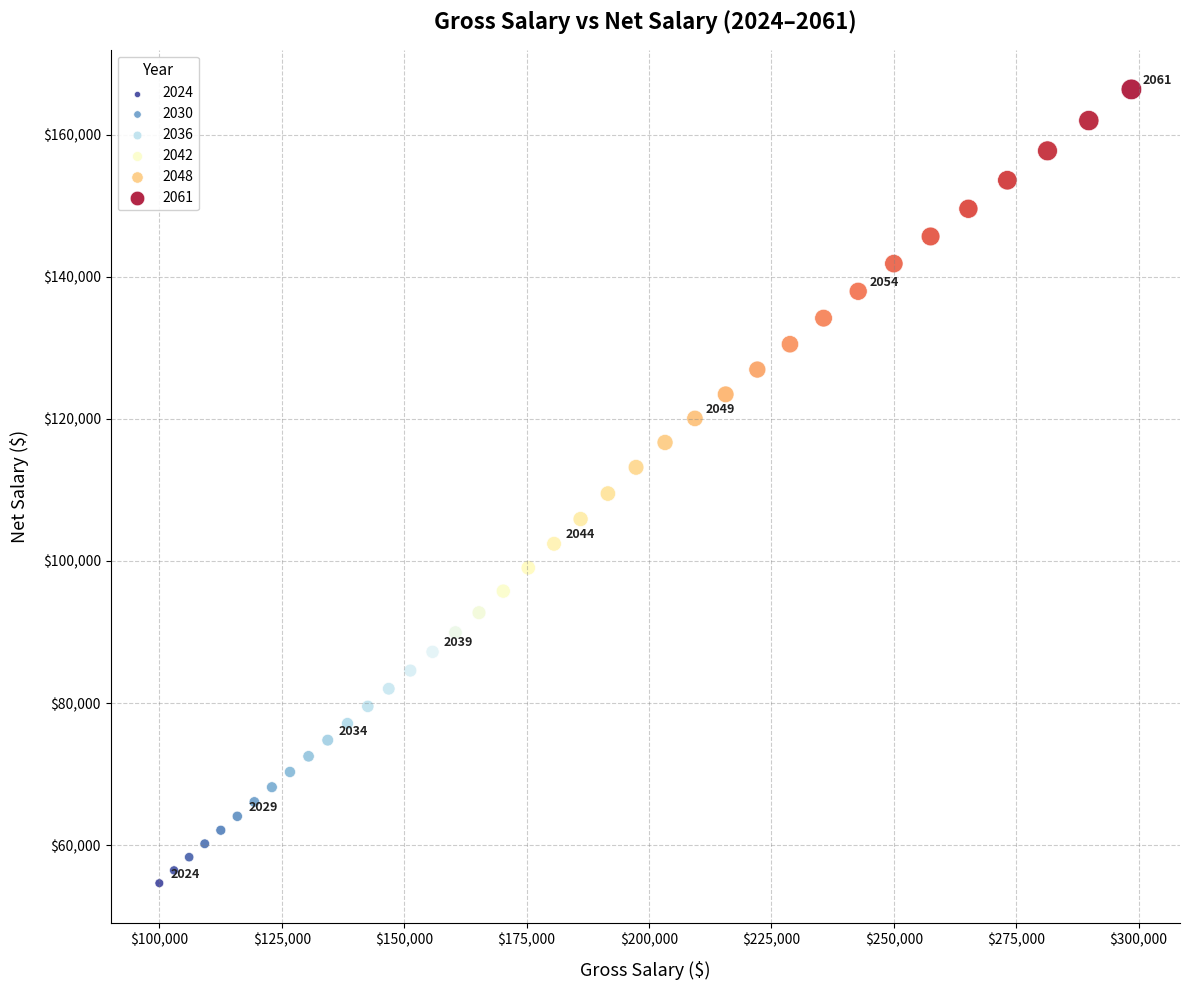

What is the range of X values (max minus min)?

198522.7